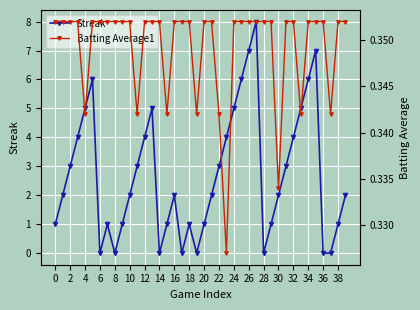

At how many categories does at least one series exceed 5?

6